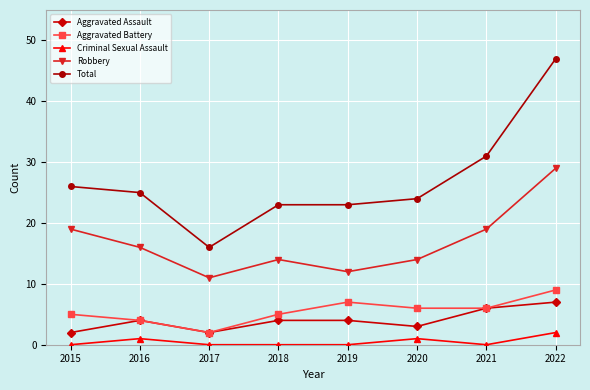

What is the value of the Total point at the 7th from the left?

31